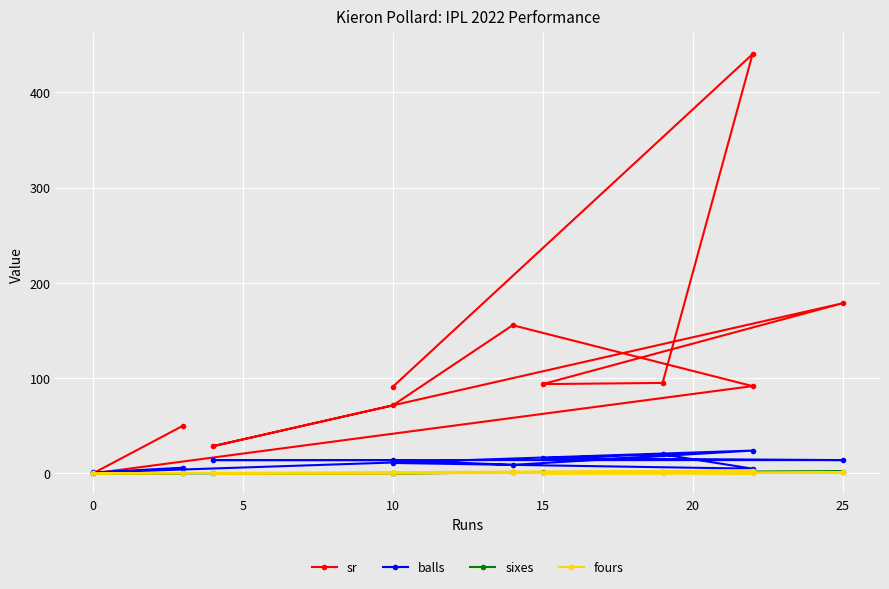

At which label does sixes first exceed 1?

25